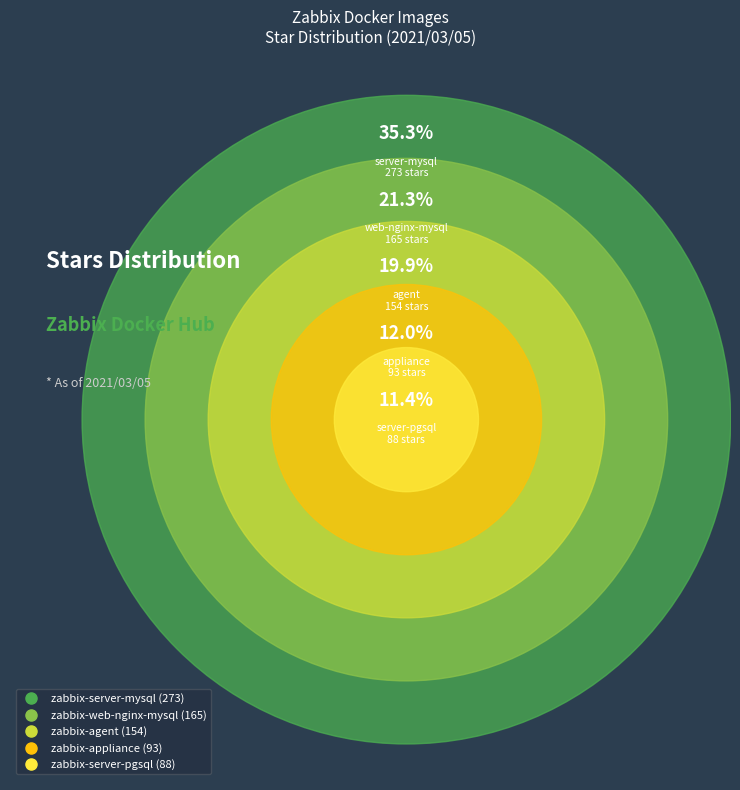

To the nearest percent, what portion does zabbix/zabbix-server-mysql represent?

35%